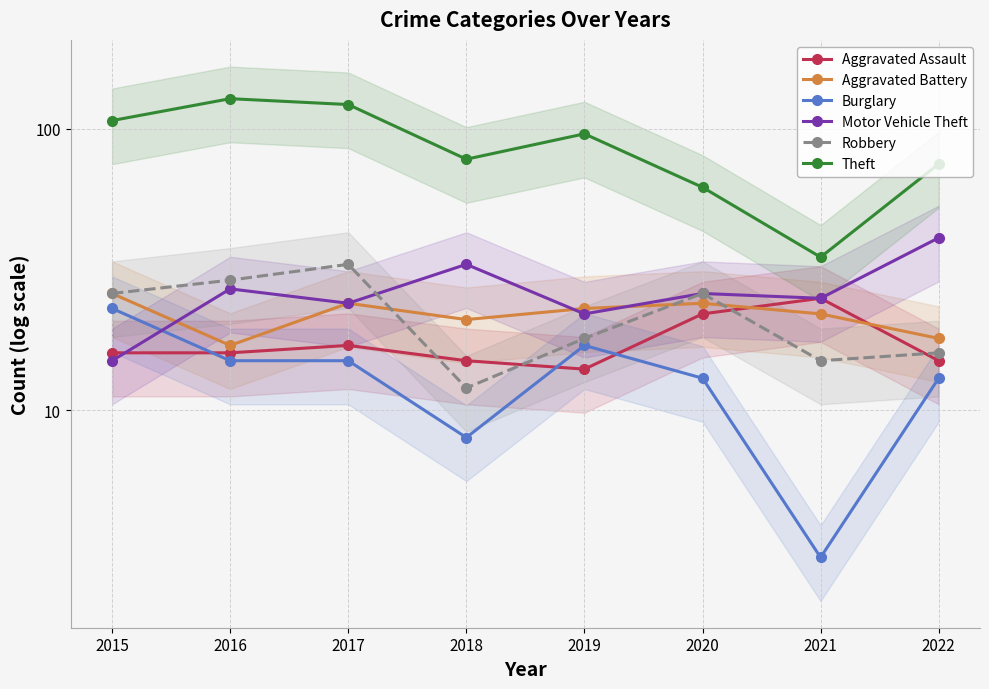

At which label does Burglary first exceed 15?

2015